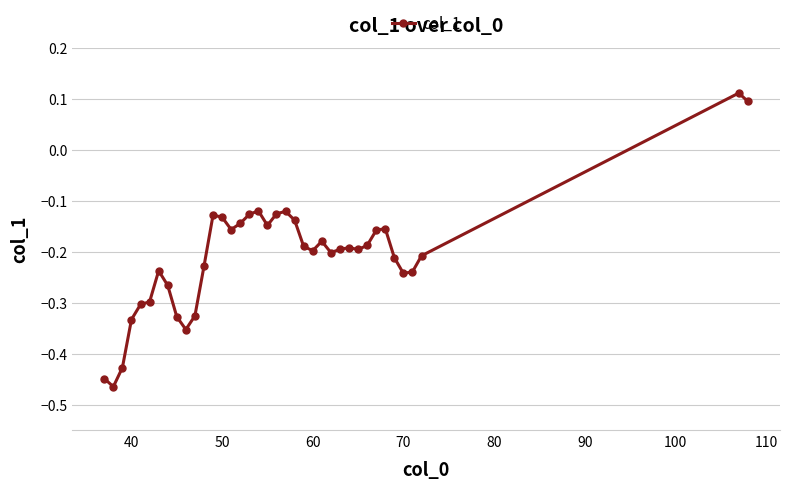

What is the difference between the second highest and second lowest values?

0.5